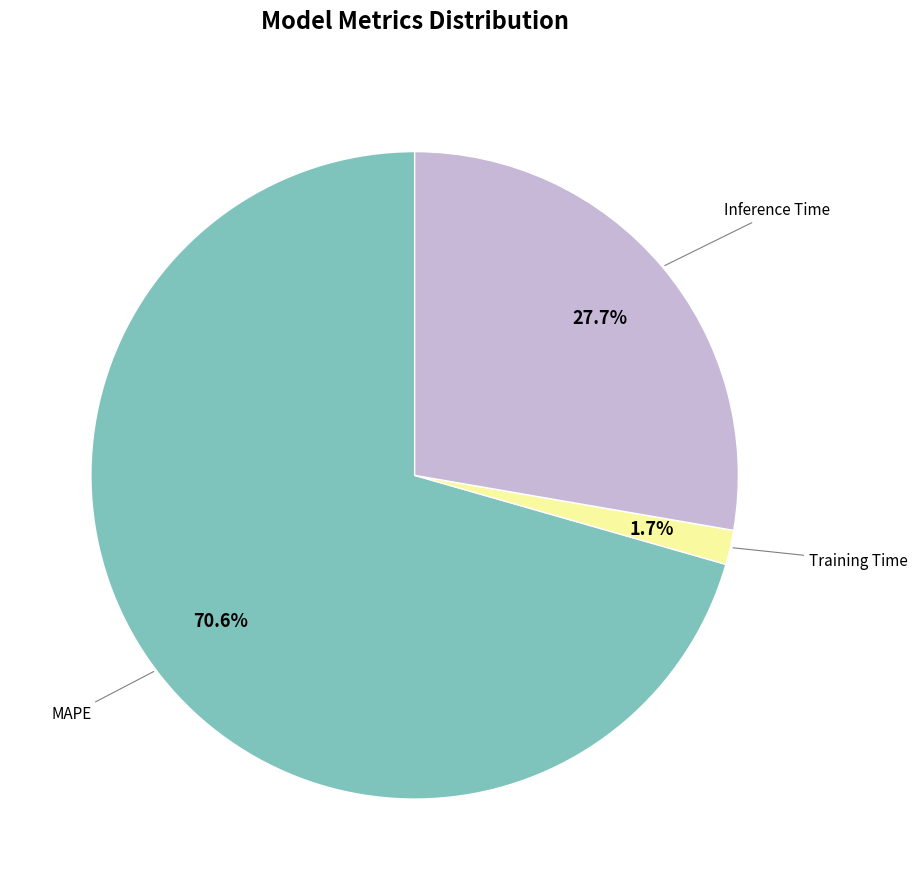

Does any single category account for the majority?

Yes